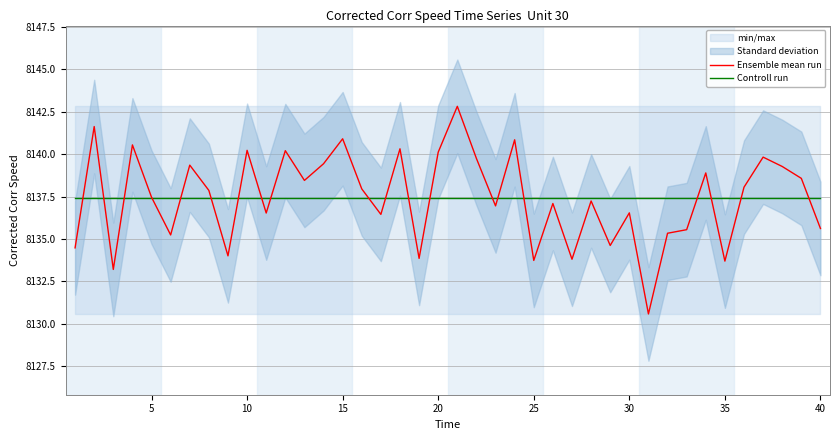

True or false: Controll run has a value of 11376.2 at 20.

False